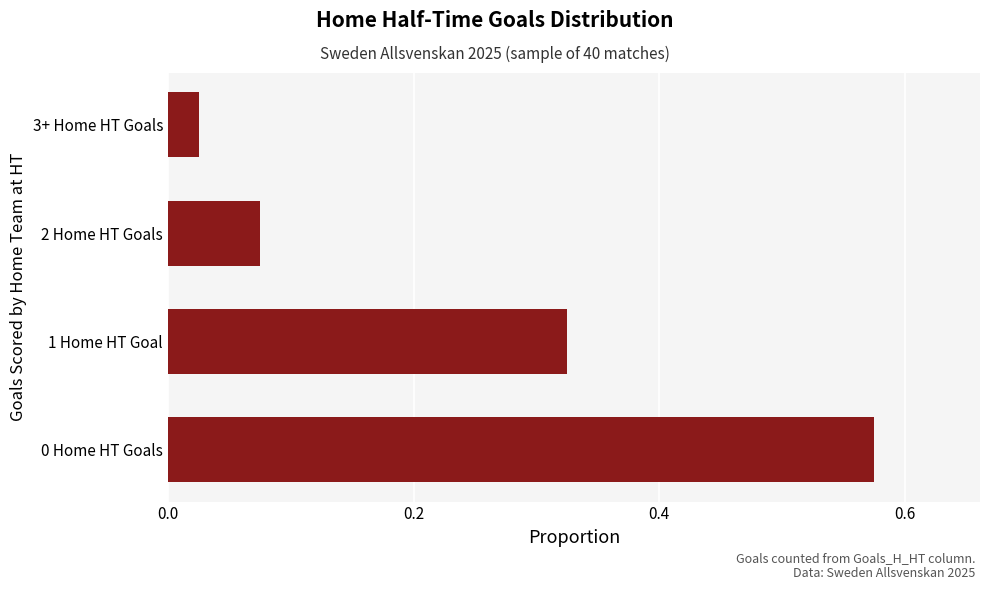

What is the change in value from 0 Home HT Goals to 2 Home HT Goals?

-0.5